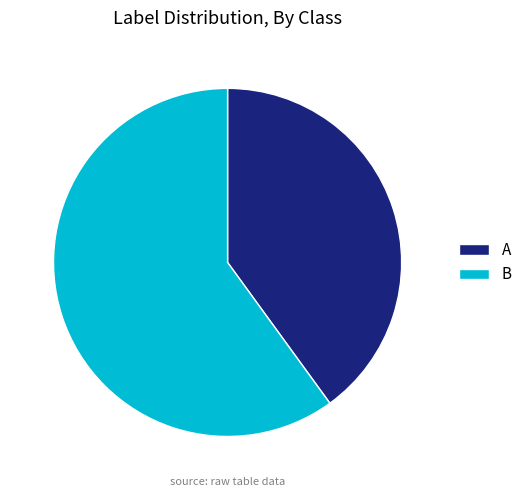

Combined, do B and A account for over 50%?

Yes